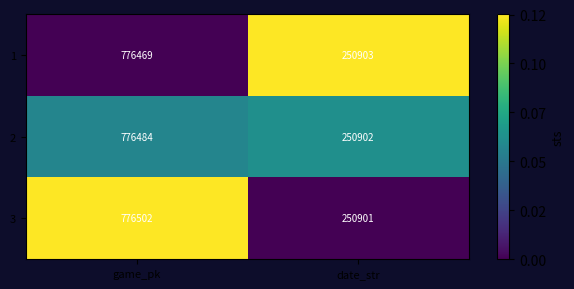

What value does the 3 series have at date_str, to the nearest 100?

250900